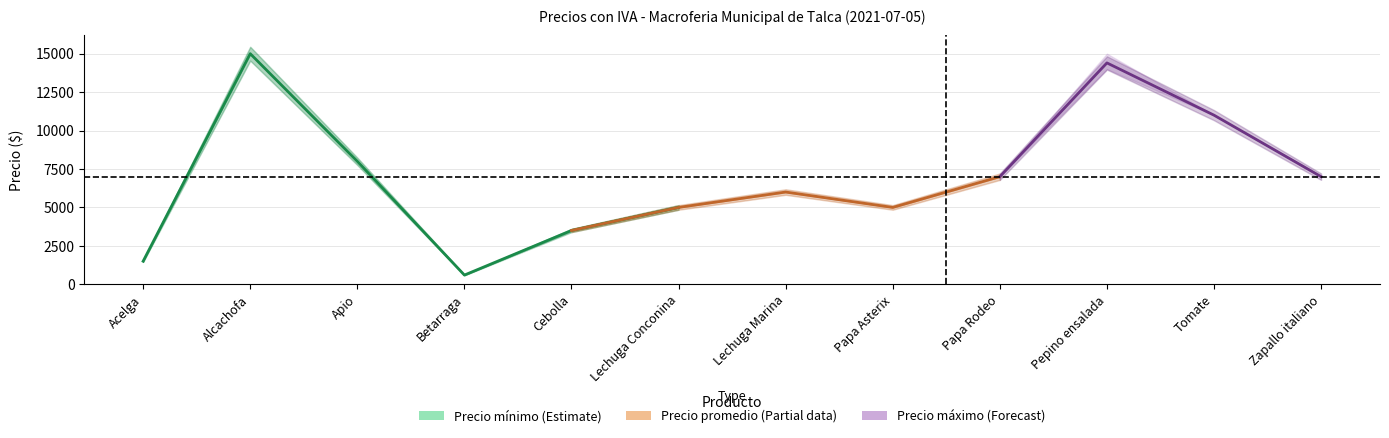

Is this an area chart (filled region under the line)?

No